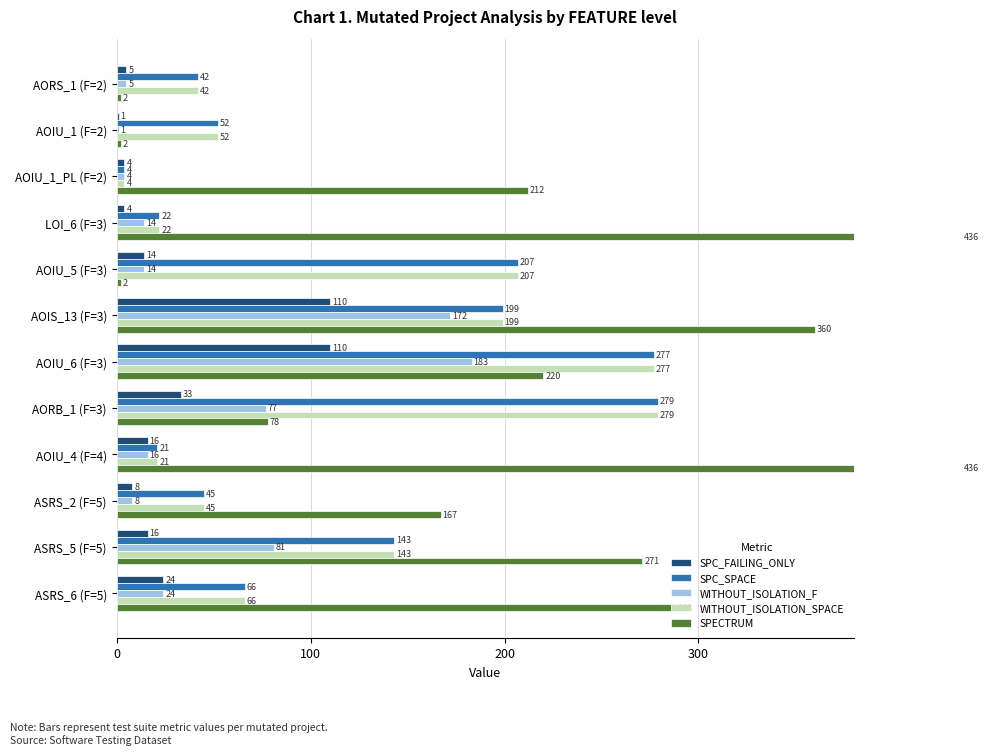

What is the lowest value of the SPC_FAILING_ONLY series?

1